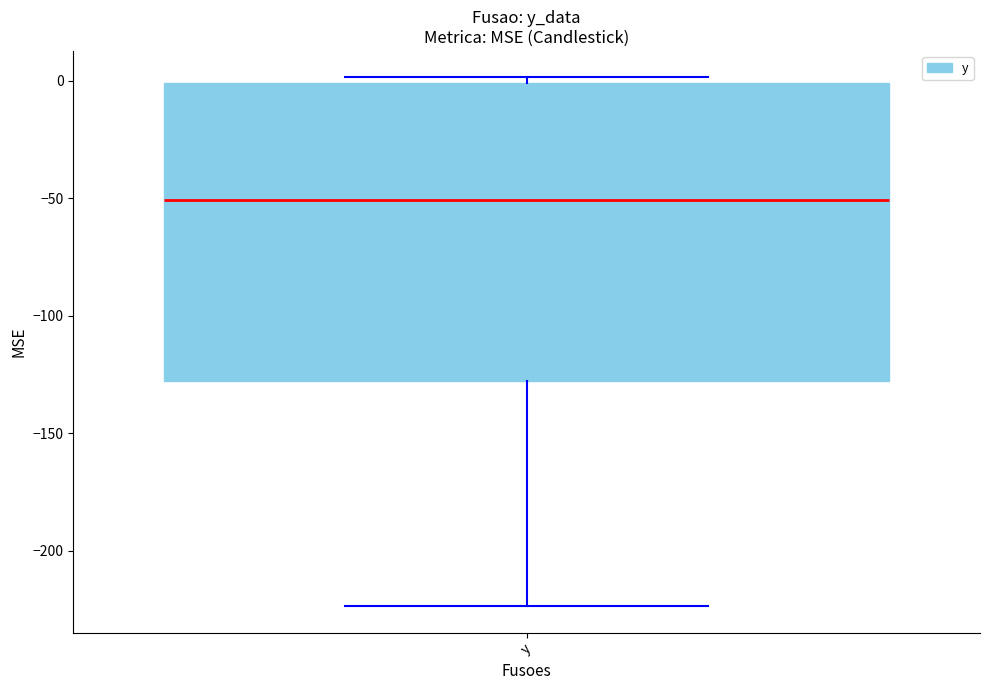

Transcribe this box plot: give where the median line is, the range the box spans, and where the two whiskers end, as read against the y-axis. The values are not printed on the chart, so give them approximately, as read against the axis.

median -50, box -130 to 0, whiskers -225 to 0 (just above the box's upper edge)